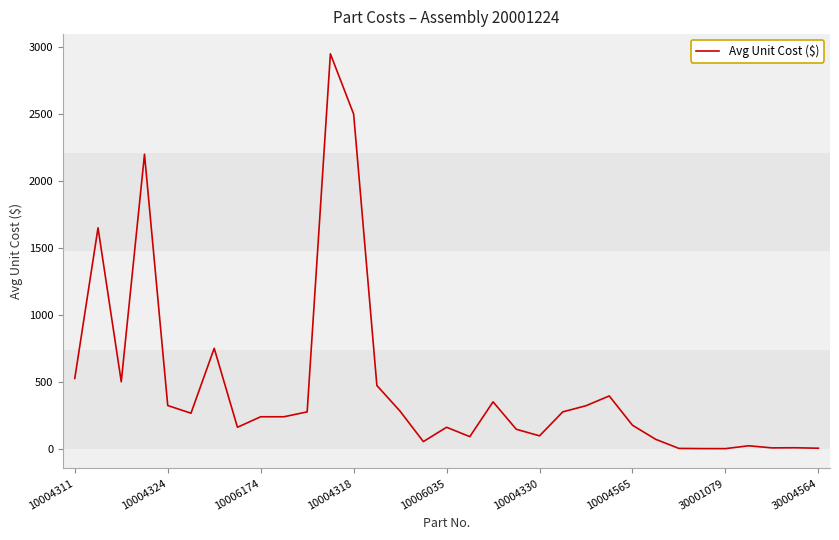

What is the greatest value displayed?

2950.0